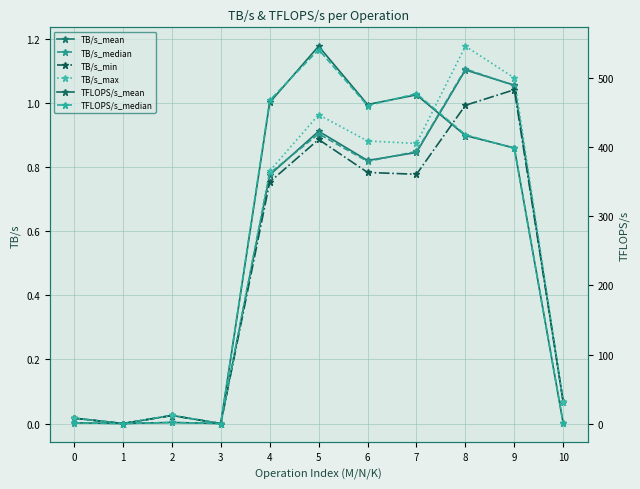

What is the value of the TB/s_mean point at the 5th from the left?

0.8